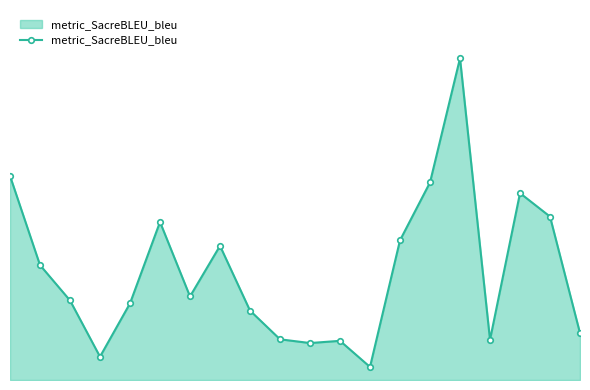

Reading right to left, extract all data points from this chart.

7.4	25.8	29.6	6.4	50.9	31.2	22.1	2.1	6.2	5.8	6.4	11.0	21.2	13.2	25.0	12.1	3.7	12.6	18.2	32.3